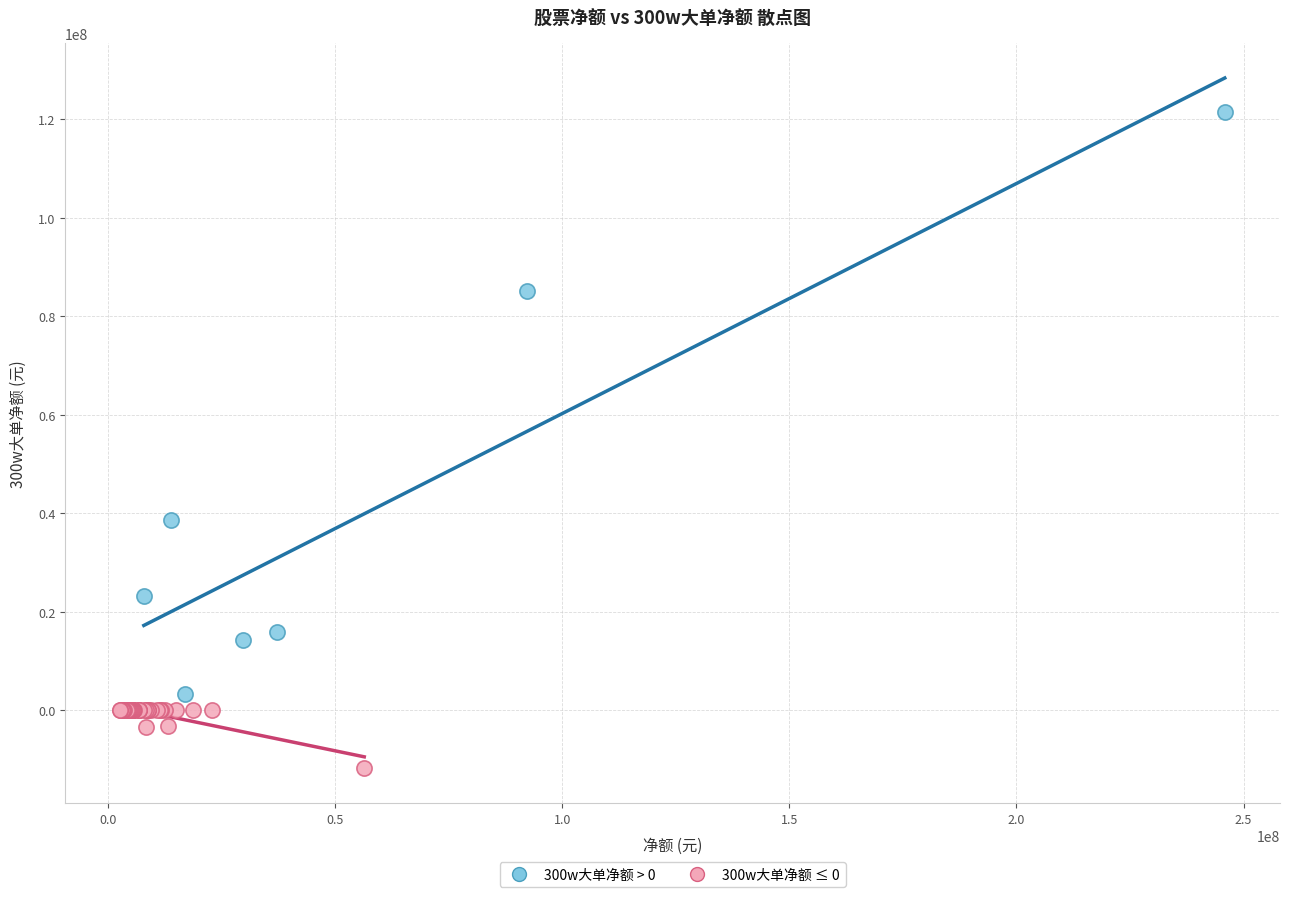

Which series reaches the minimum Y coordinate?

300w大单净额 ≤ 0